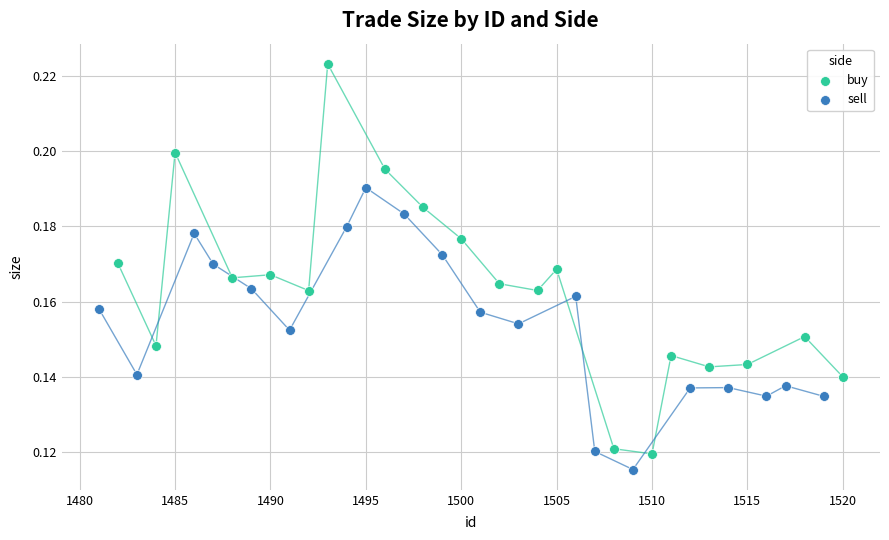

Which series has the largest Y range (max minus min)?

buy